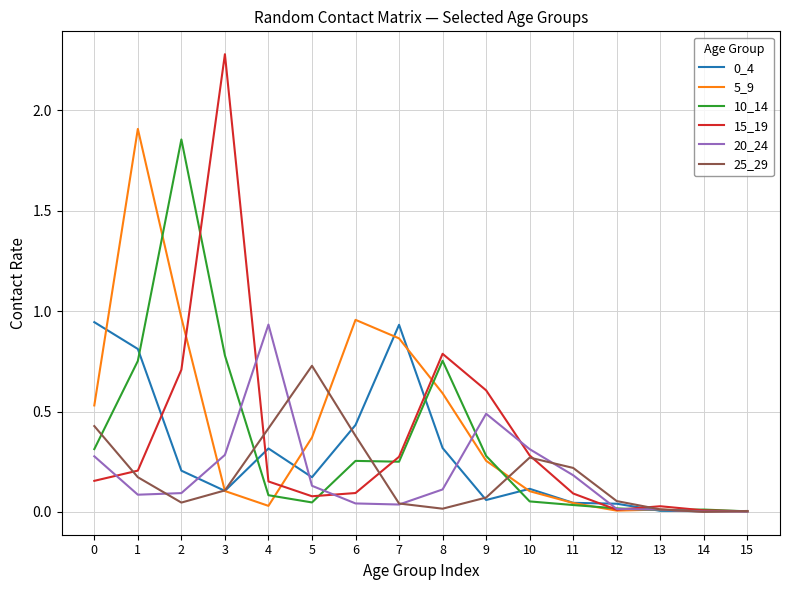

Which series has the largest range (max minus min)?

15_19